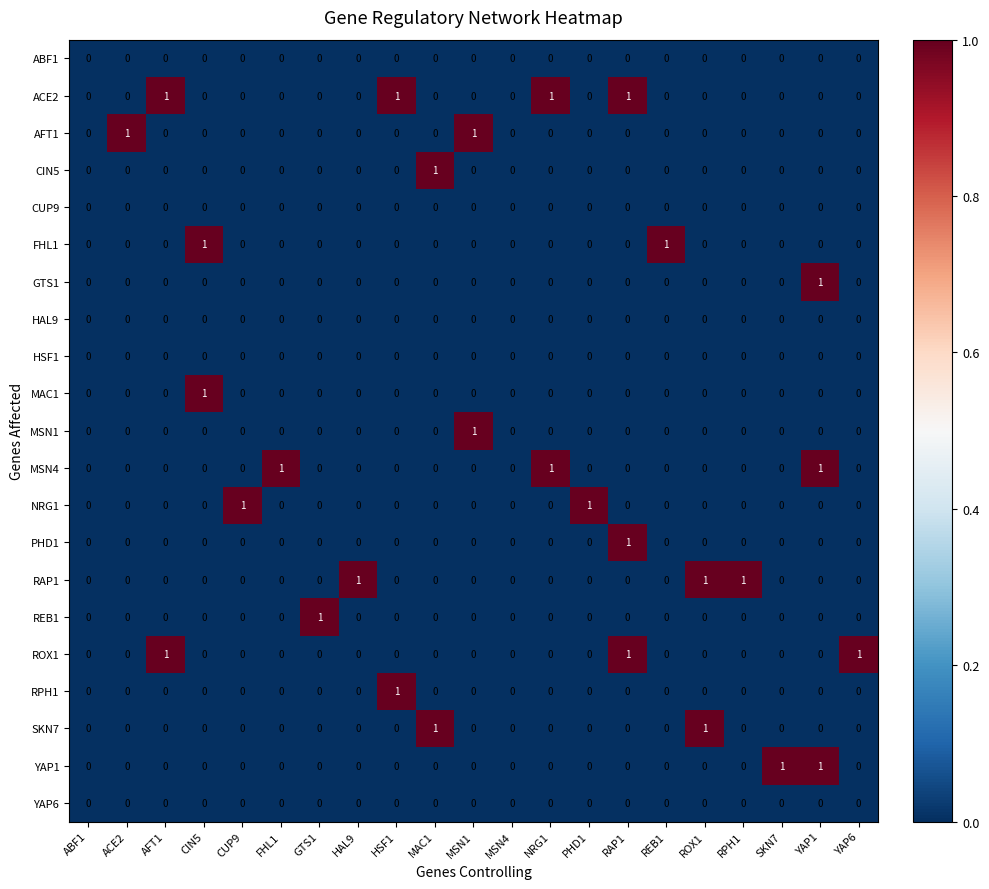

What is the maximum value shown in the chart?

1